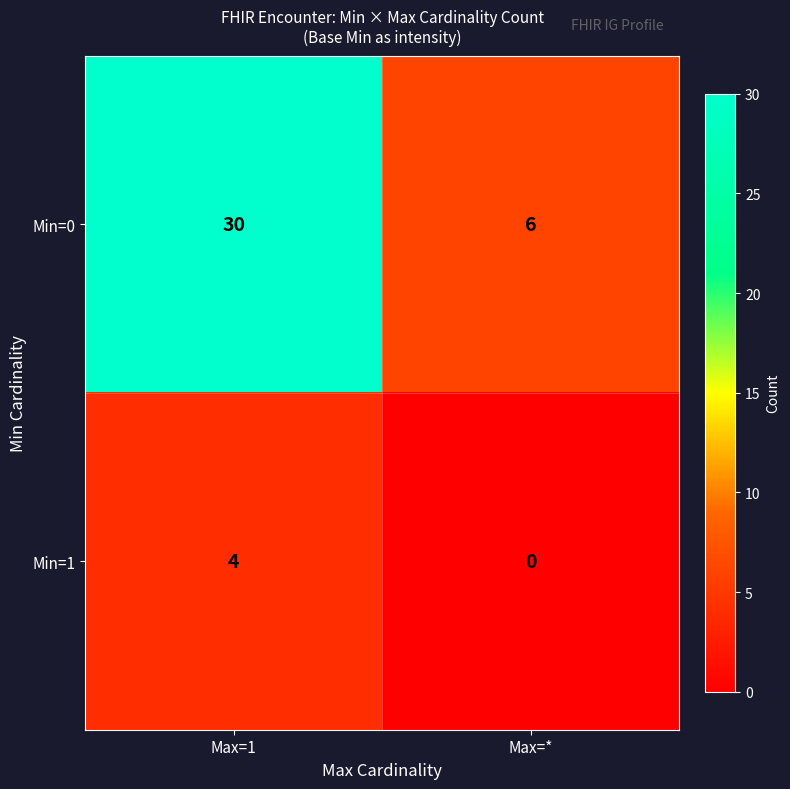

At which category does the chart reach its minimum across all series?

Max=*